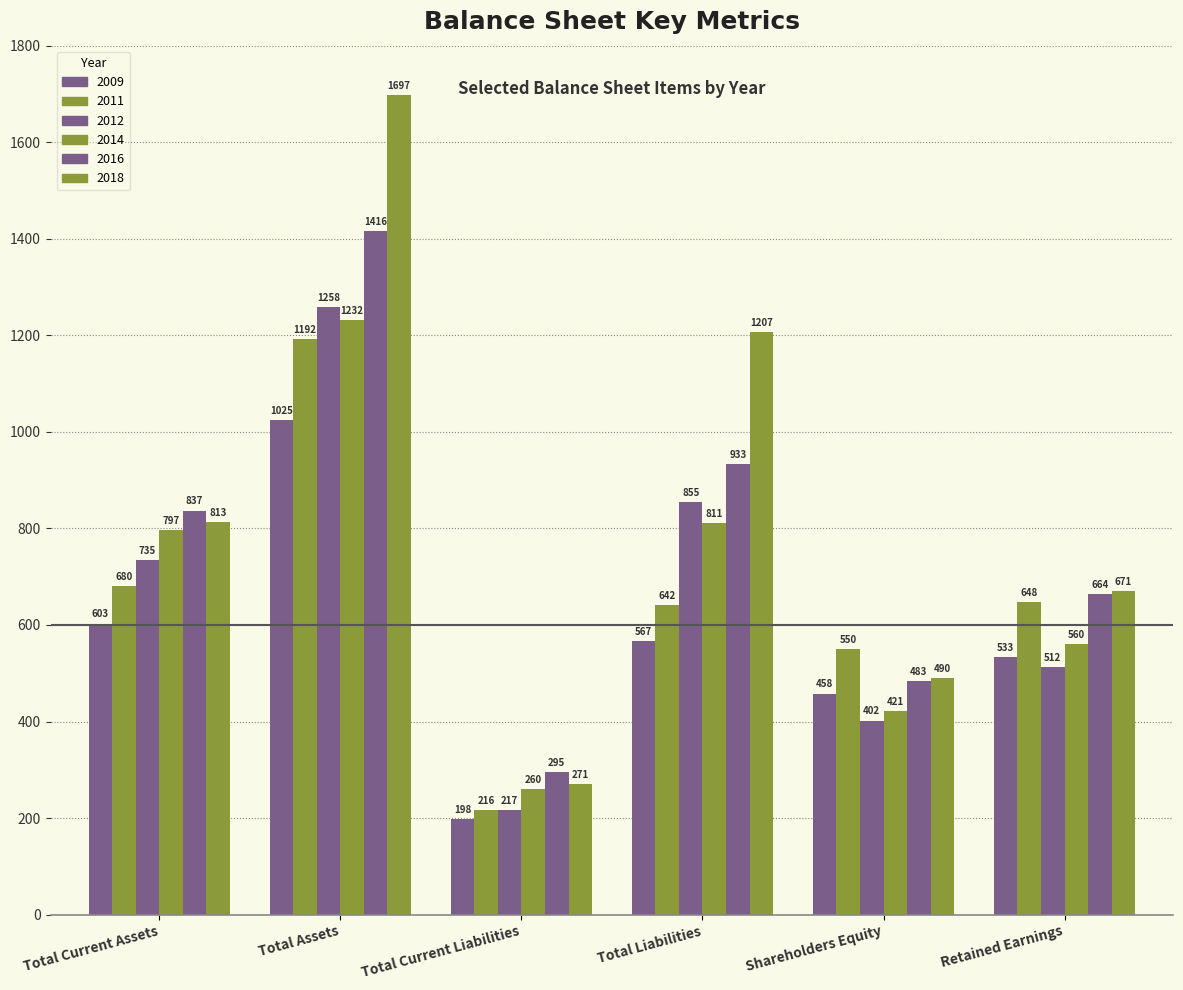

Which series has the largest total across all categories?

2018